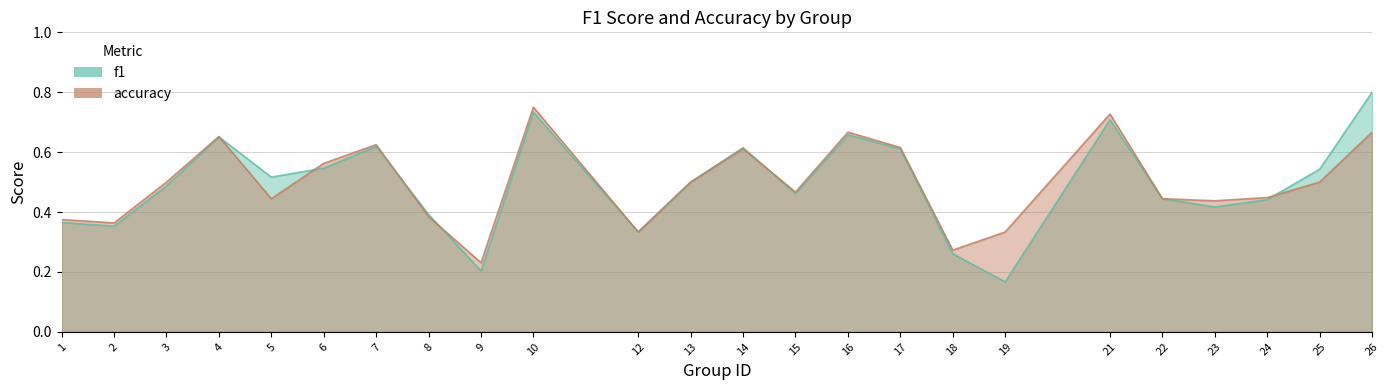

Does the chart have visible grid lines?

Yes